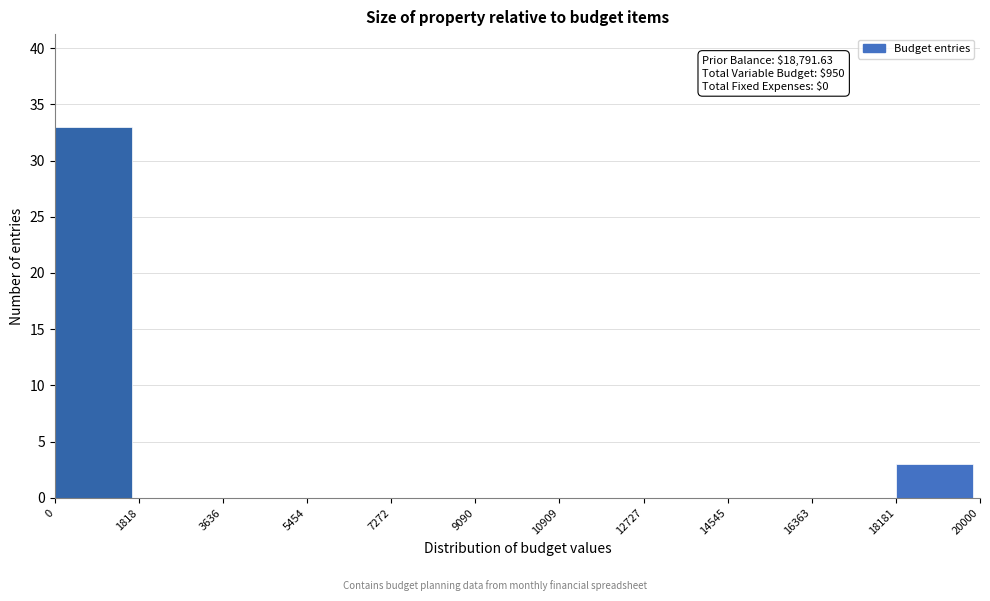

Which range on the x-axis has the tallest bar?

0 to 1818